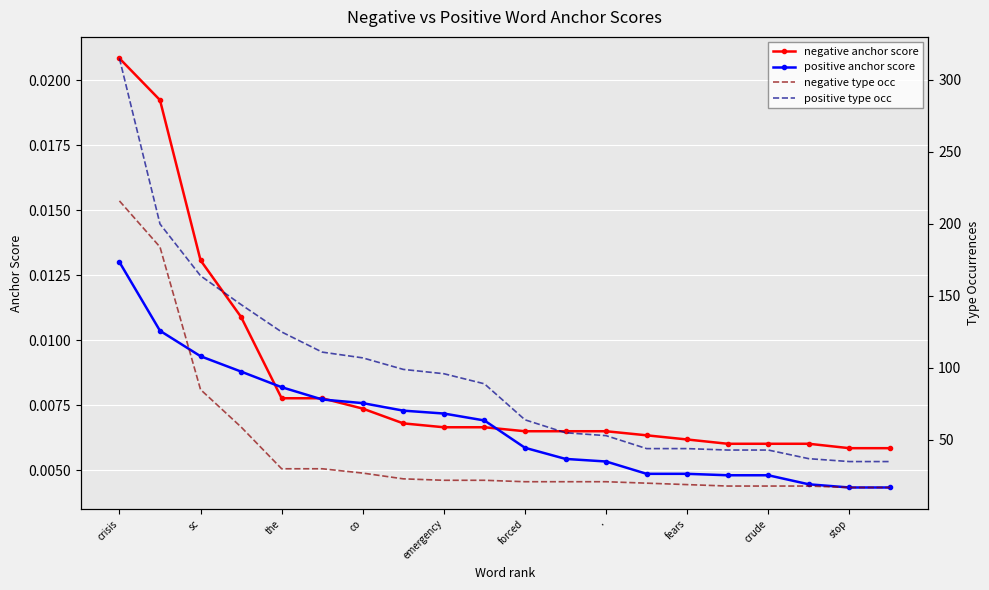

How many lines are shown in the chart?

4